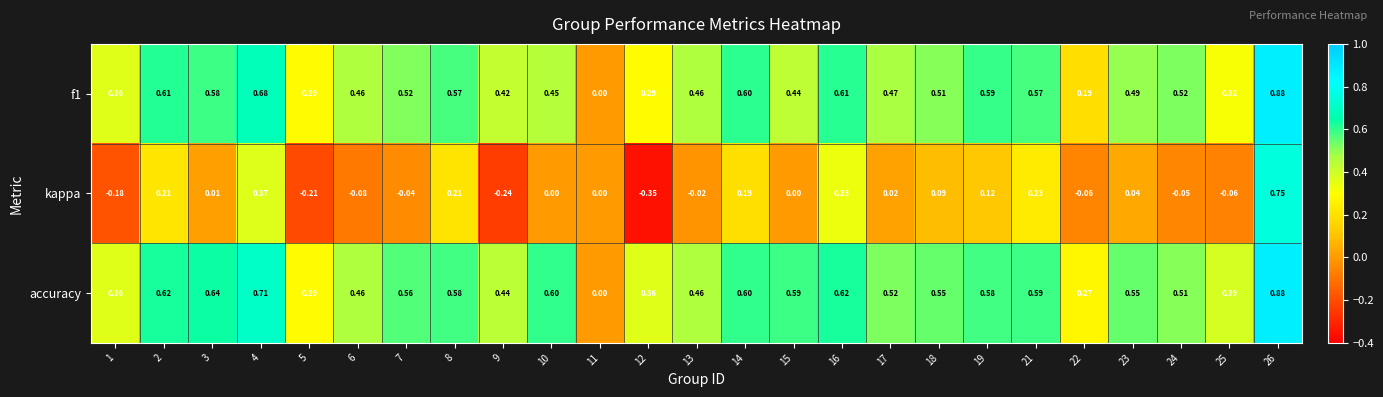

Between 2 and 5, which series saw the biggest shift?

kappa